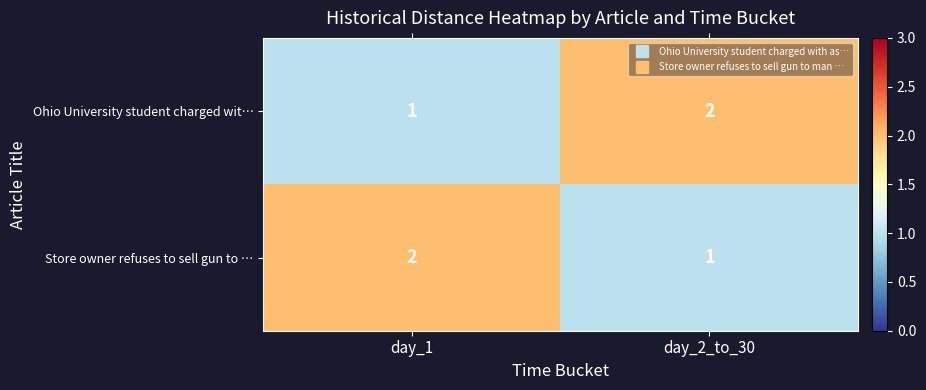

Rank the series at day_2_to_30 from lowest to highest value.

Store owner refuses to sell gun to …, Ohio University student charged wit…